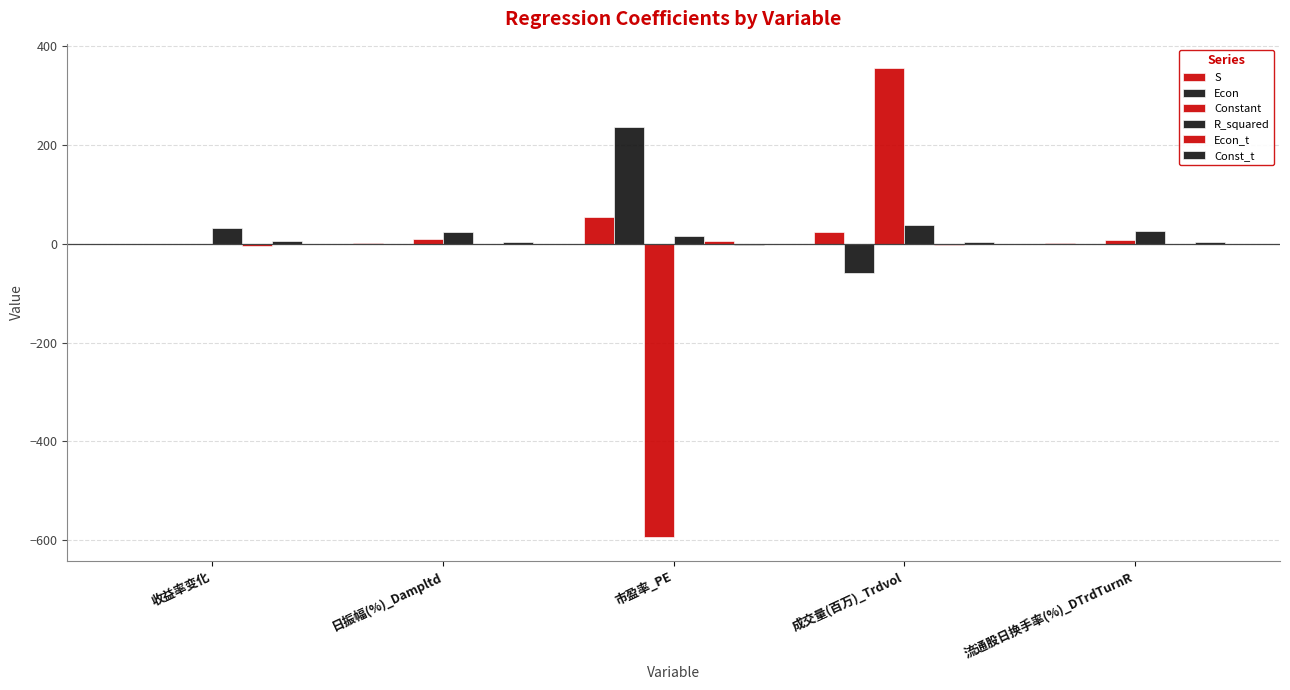

Reading left to right, extract all data points from this chart.

S: 收益率变化=0.0	日振幅(%)_Dampltd=0.8	市盈率_PE=53.7	成交量(百万)_Trdvol=24.5	流通股日换手率(%)_DTrdTurnR=0.7
Econ: 收益率变化=-0.0	日振幅(%)_Dampltd=-0.6	市盈率_PE=235.7	成交量(百万)_Trdvol=-60.1	流通股日换手率(%)_DTrdTurnR=-0.3
Constant: 收益率变化=0.2	日振幅(%)_Dampltd=9.2	市盈率_PE=-593.8	成交量(百万)_Trdvol=355.6	流通股日换手率(%)_DTrdTurnR=6.9
R_squared: 收益率变化=31.7	日振幅(%)_Dampltd=24.0	市盈率_PE=15.4	成交量(百万)_Trdvol=37.2	流通股日换手率(%)_DTrdTurnR=24.7
Econ_t: 收益率变化=-4.0	日振幅(%)_Dampltd=-0.7	市盈率_PE=4.4	成交量(百万)_Trdvol=-2.5	流通股日换手率(%)_DTrdTurnR=-0.4
Const_t: 收益率变化=5.9	日振幅(%)_Dampltd=2.7	市盈率_PE=-2.6	成交量(百万)_Trdvol=3.4	流通股日换手率(%)_DTrdTurnR=2.4